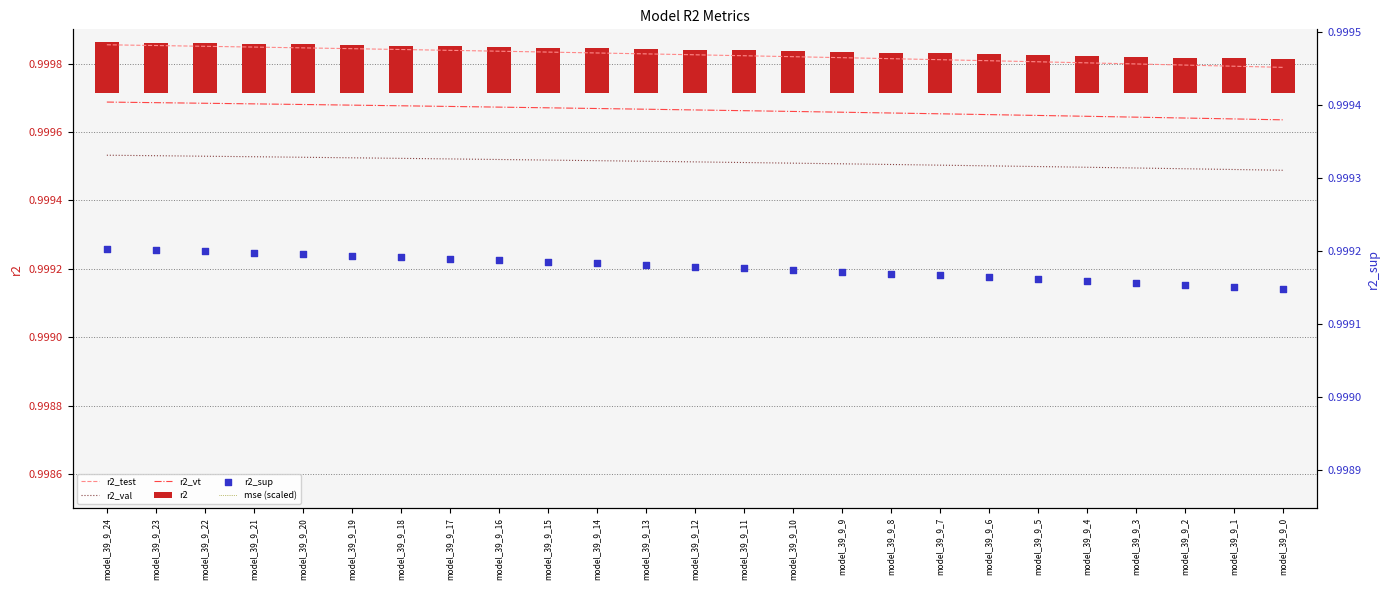

Which series reaches the maximum Y coordinate?

mse (scaled)